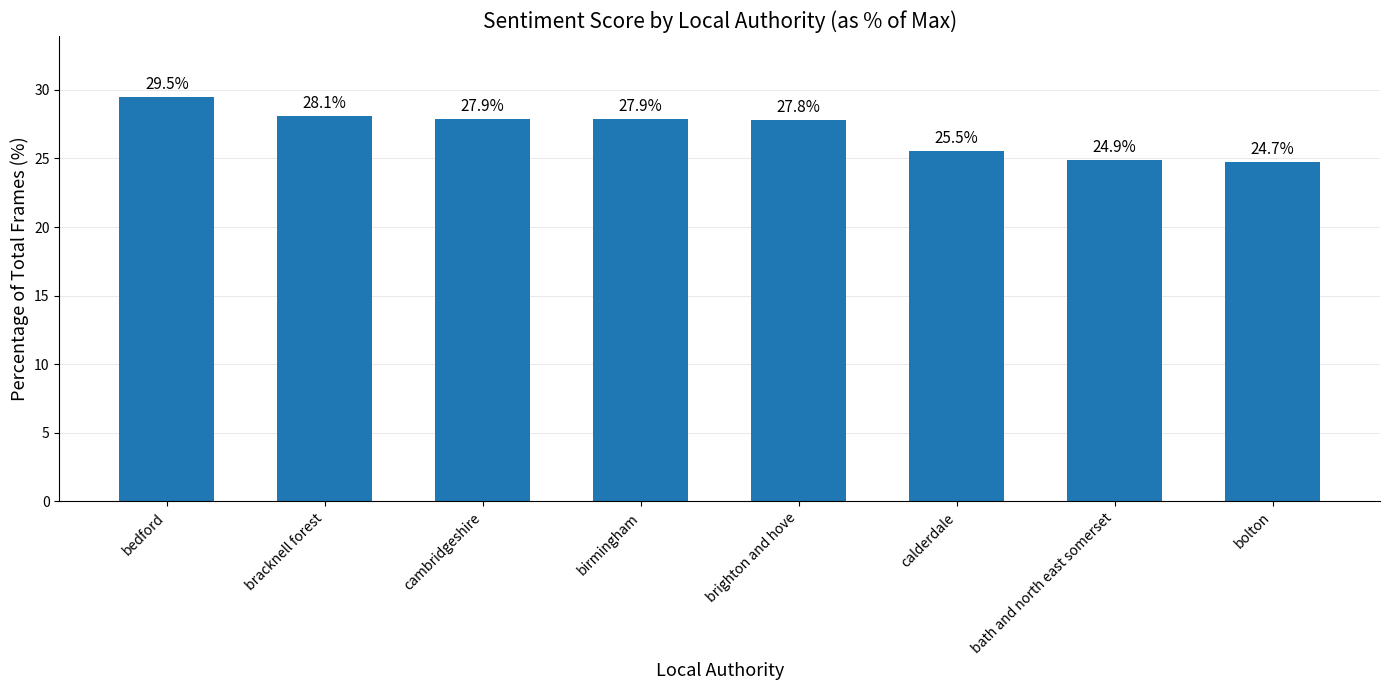

What is the difference between the second highest and minimum values?

3.4